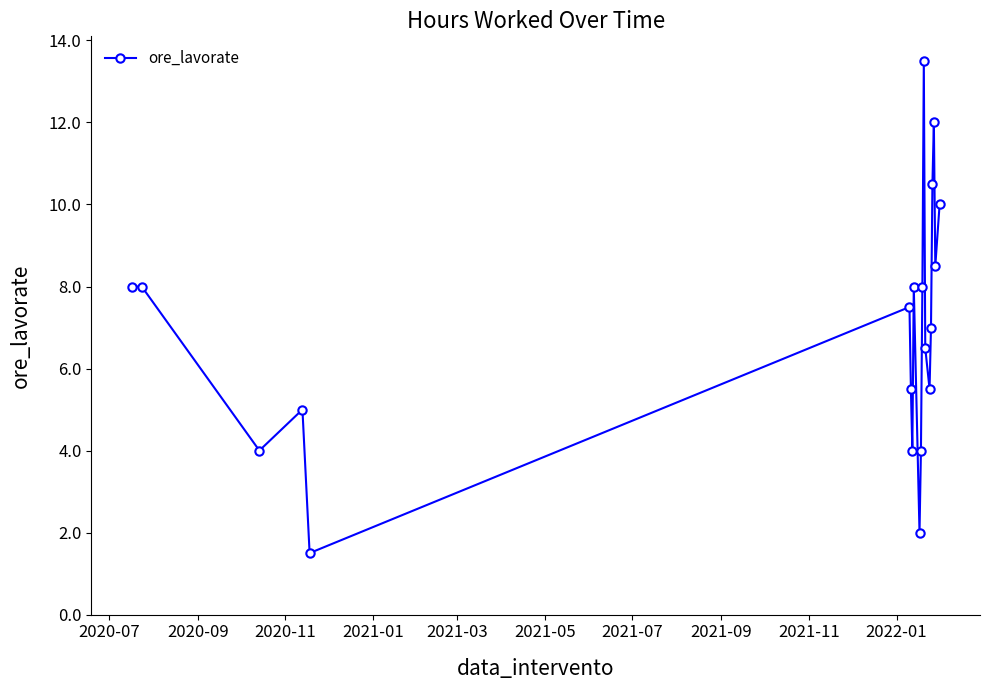

What is the difference between the maximum and second lowest values?

11.5